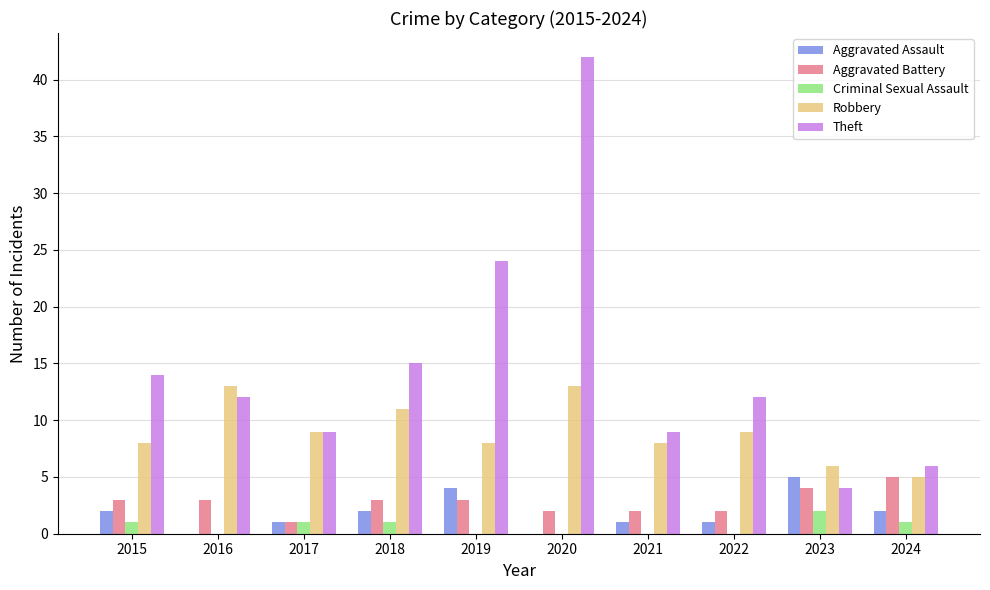

What is the average value of the Robbery series?

9